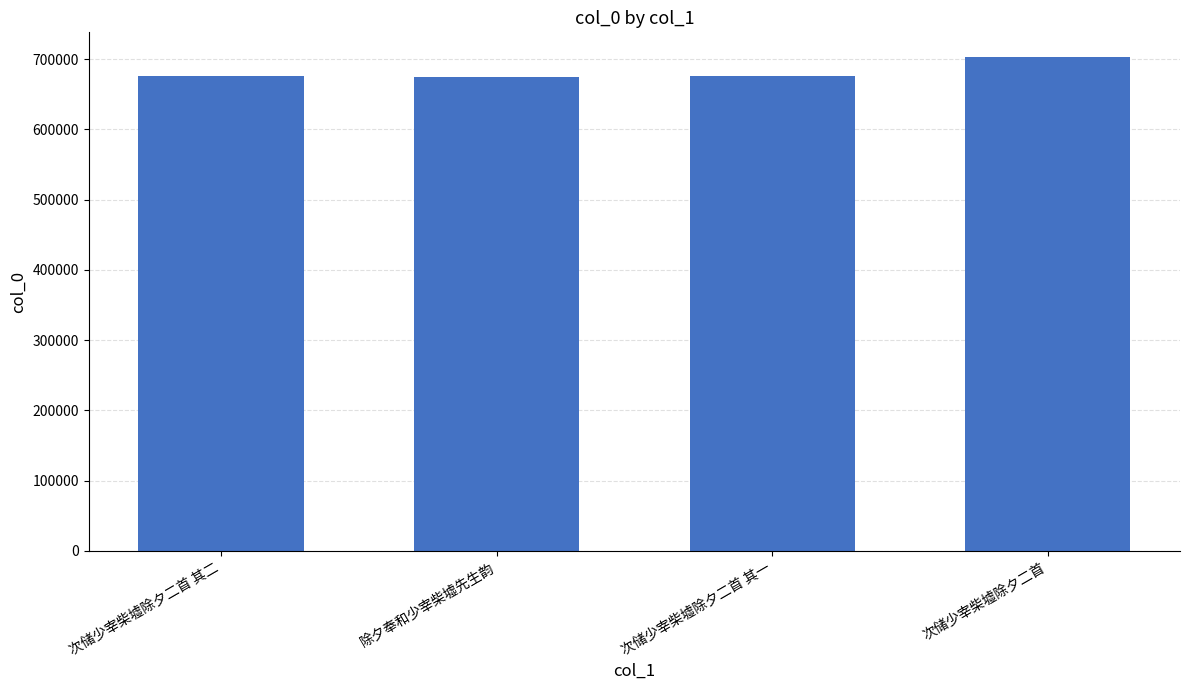

What is the difference between the maximum and minimum values?

28514